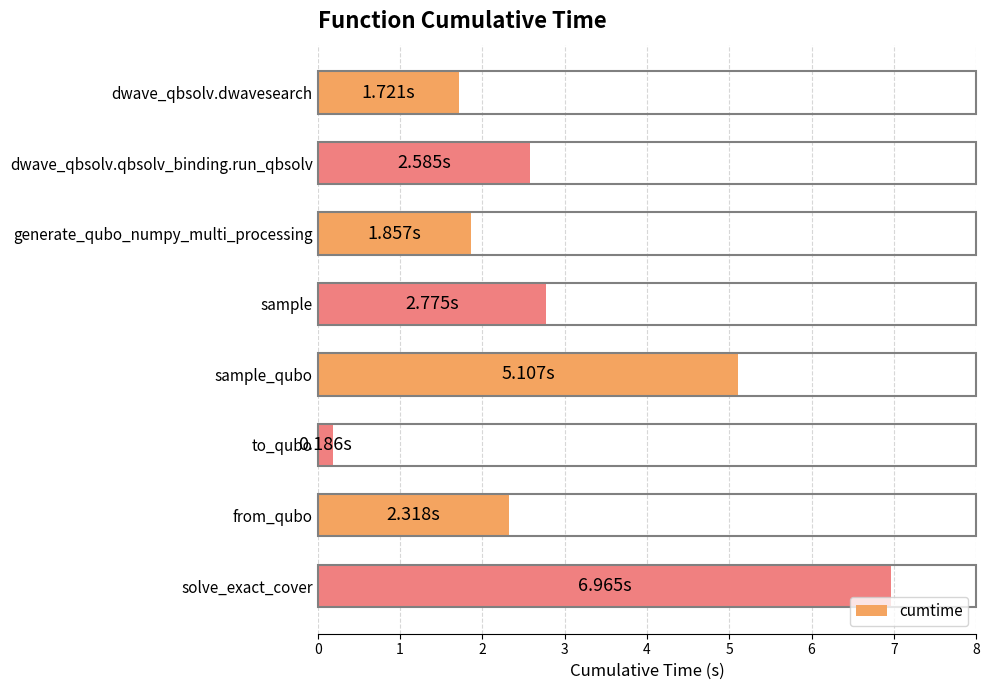

Which category has the highest value across all series?

solve_exact_cover